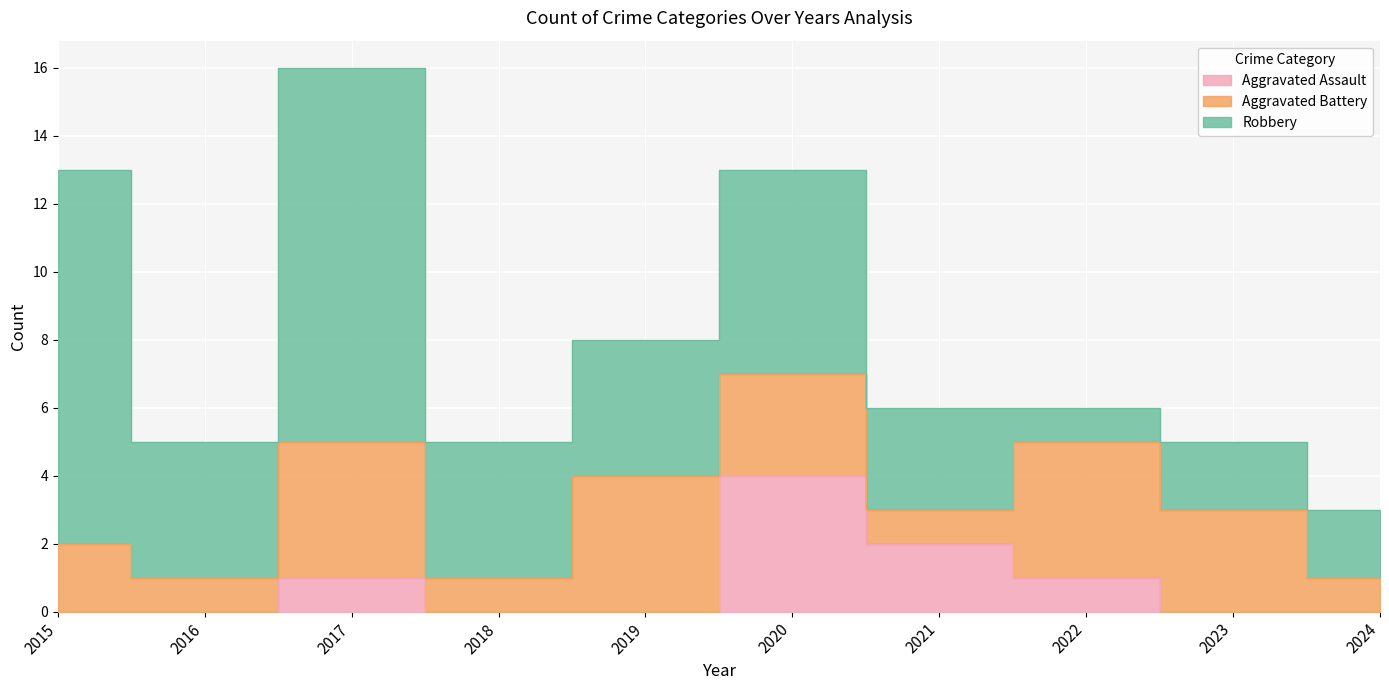

What is the sum of all Aggravated Battery values?

24